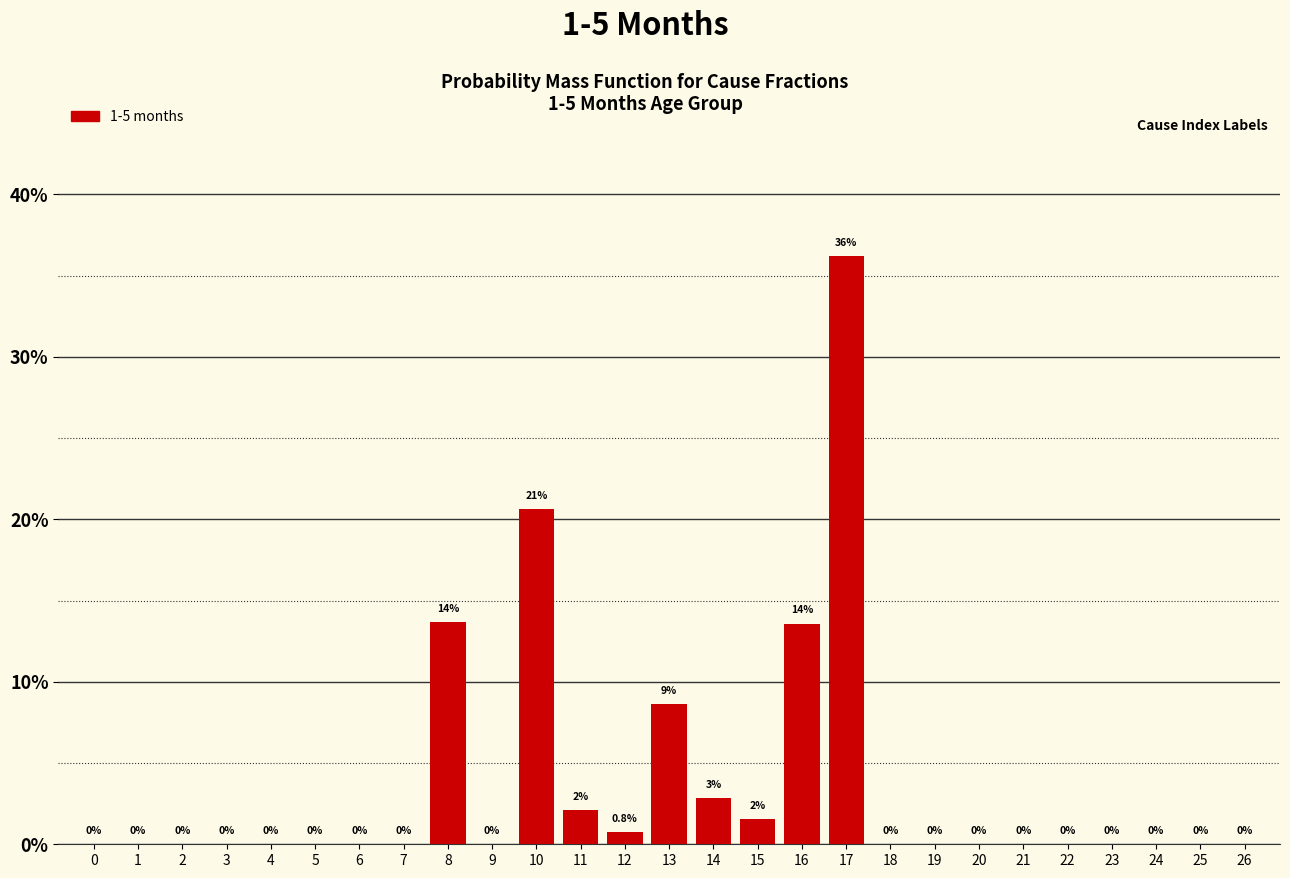

Are the bars horizontal?

No